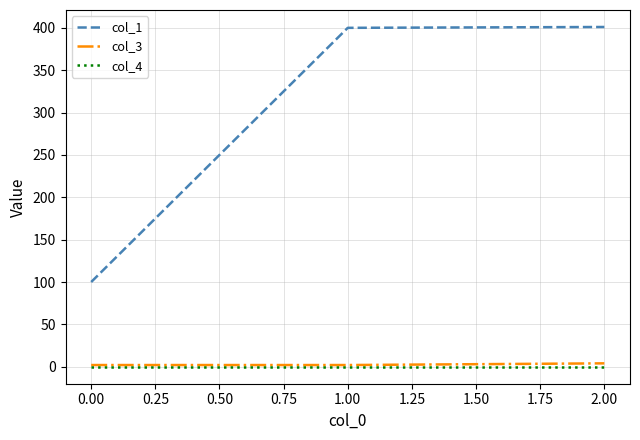

Is it true that col_1 equals 100 at 0.00?

True